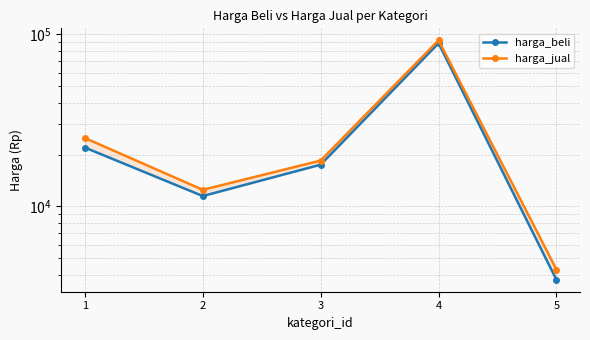

What is the sum of the harga_jual values at 3 and 1?

43500